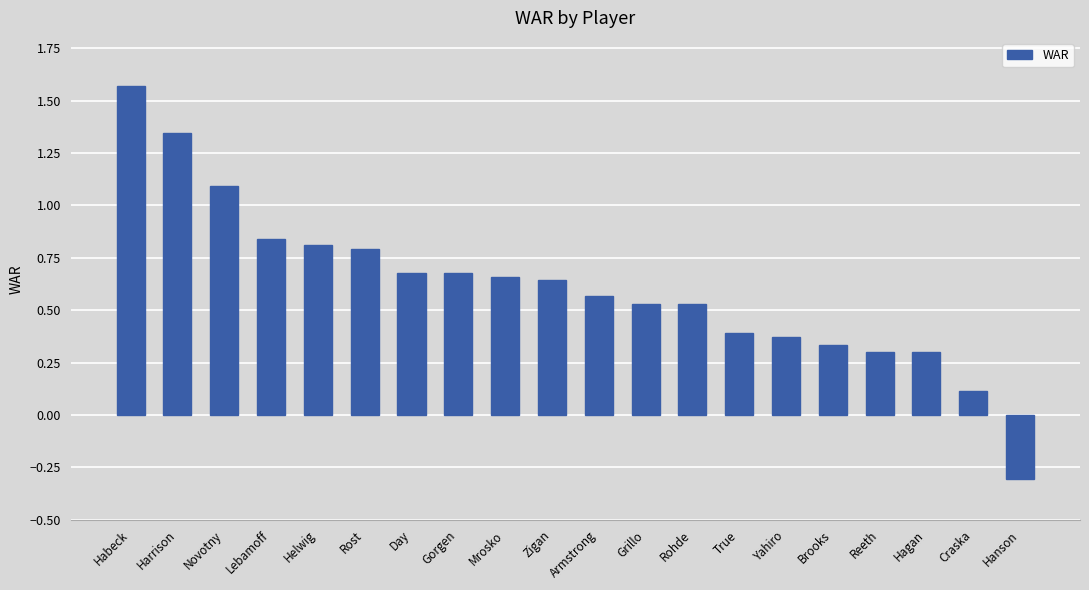

What is the change in value from Day to Hagan?

-0.4